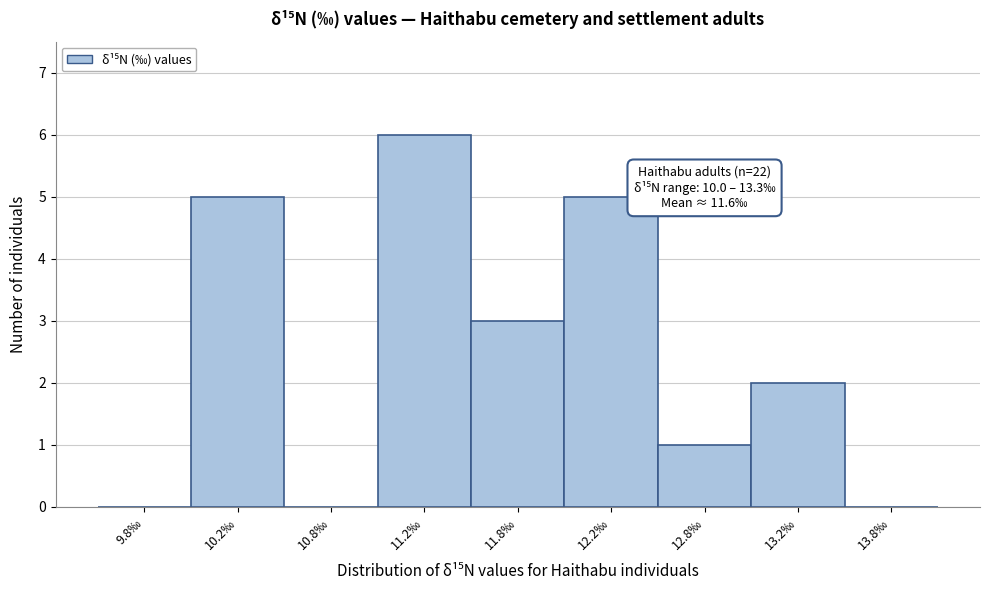

Reading left to right, list all the values displayed in this chart.

9.8‰=0	10.2‰=5	10.8‰=0	11.2‰=6	11.8‰=3	12.2‰=5	12.8‰=1	13.2‰=2	13.8‰=0